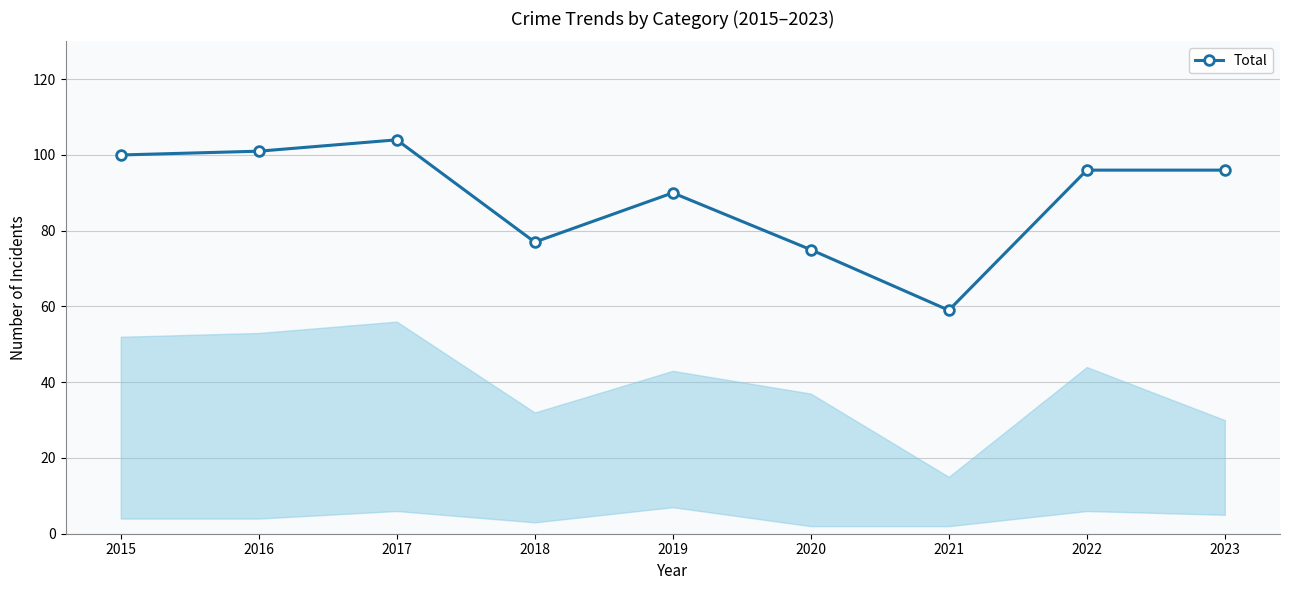

What is the difference between the second highest and second lowest values?

26